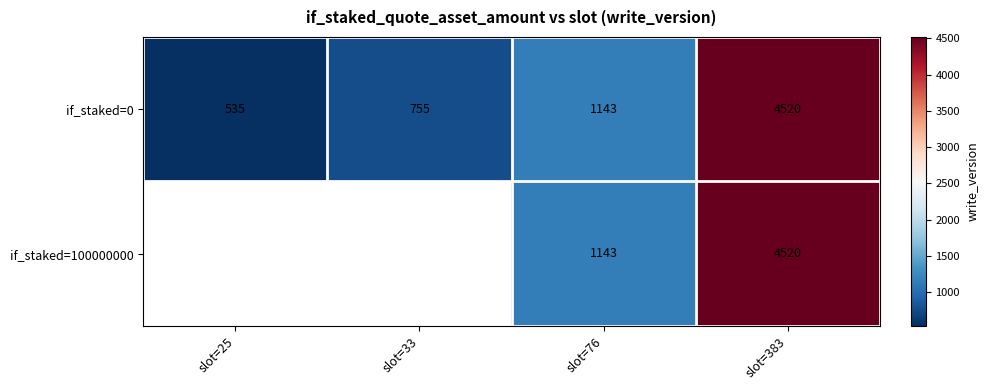

How many distinct data groups are displayed?

2